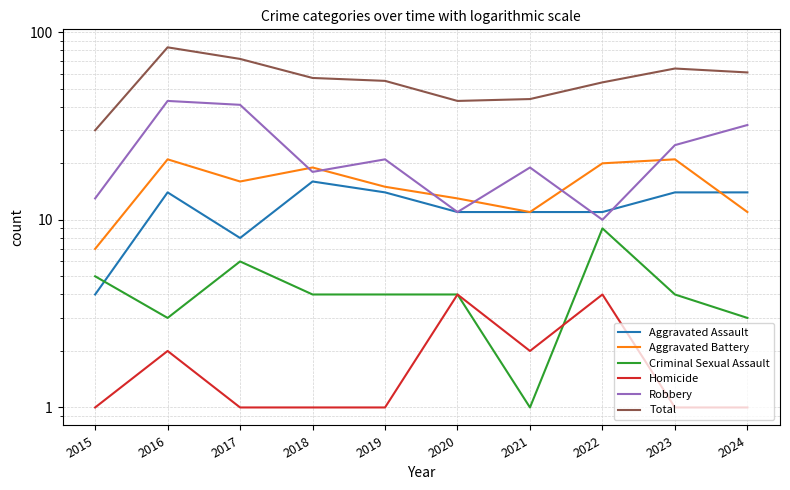

Does the chart display data point markers on the line(s)?

No